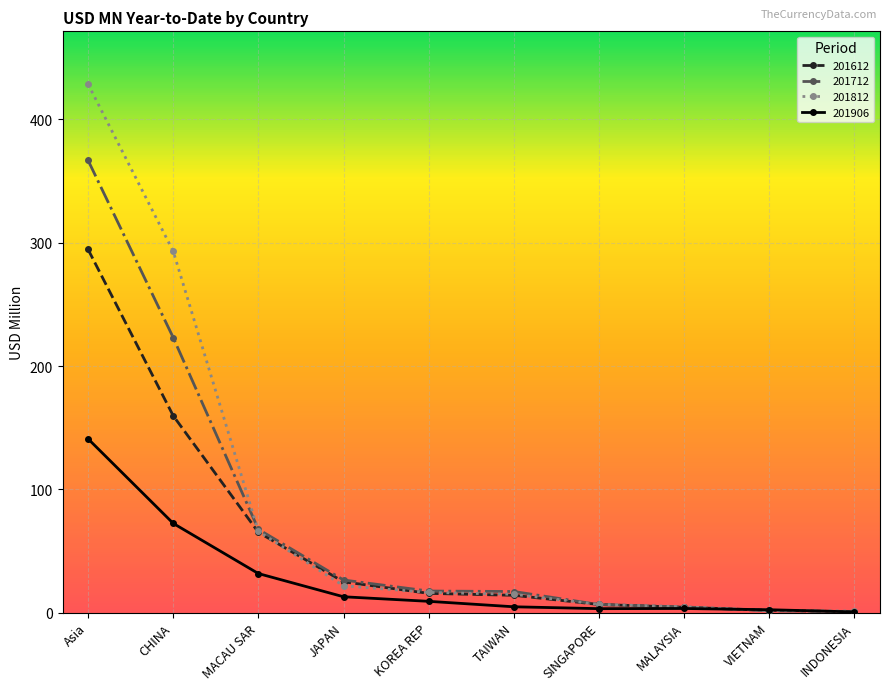

At which category is the sum across all series the highest?

Asia